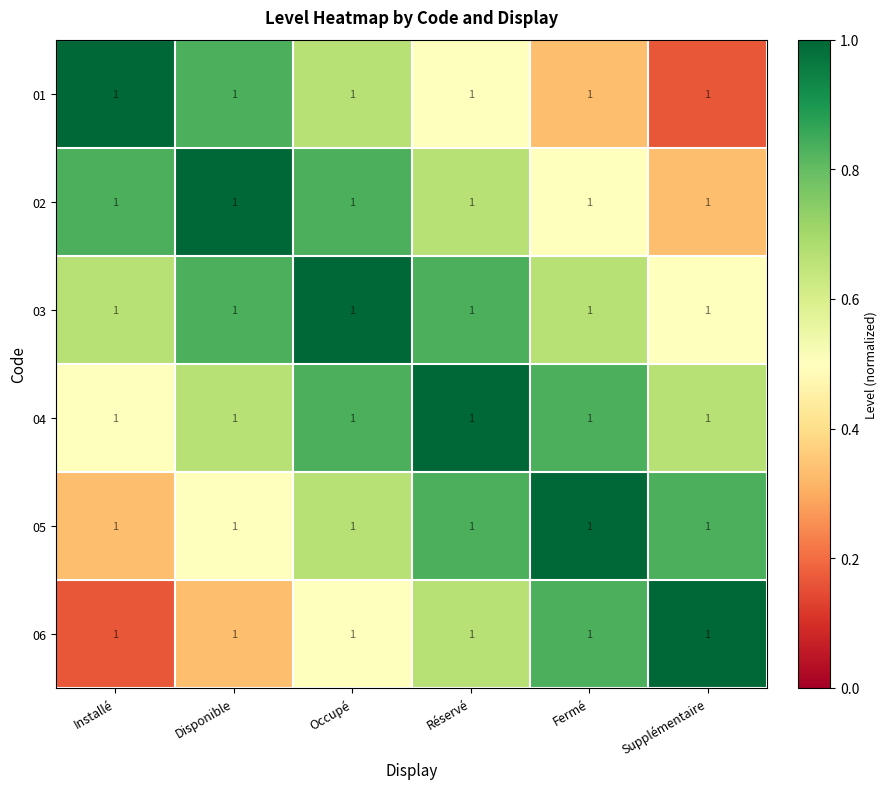

List the labels in order of 02 value, smallest first.

Supplémentaire, Fermé, Réservé, Installé, Occupé, Disponible